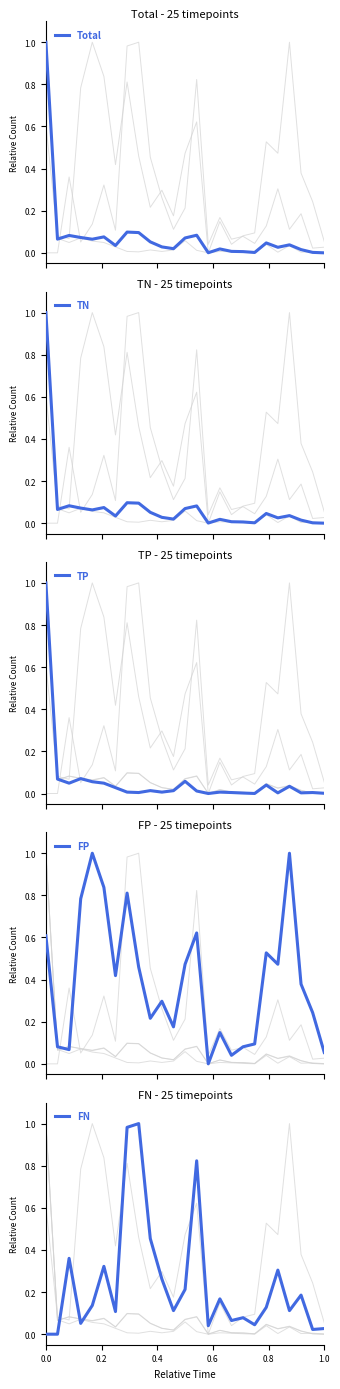

What is the maximum value for Total?

1.0